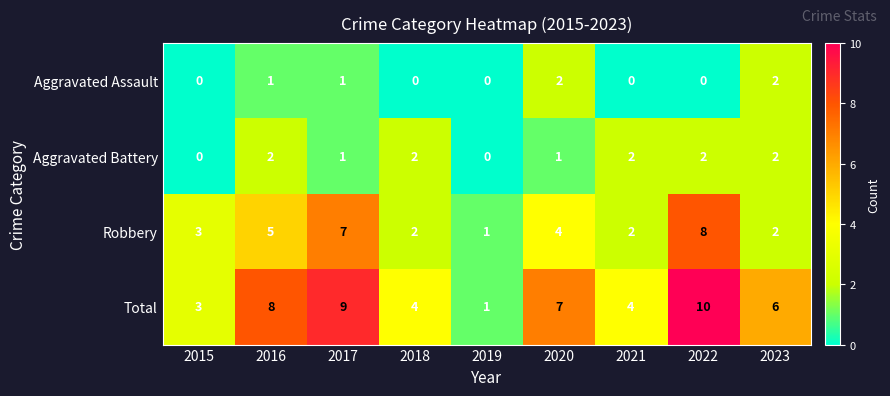

What is the average value of the Total series?

6